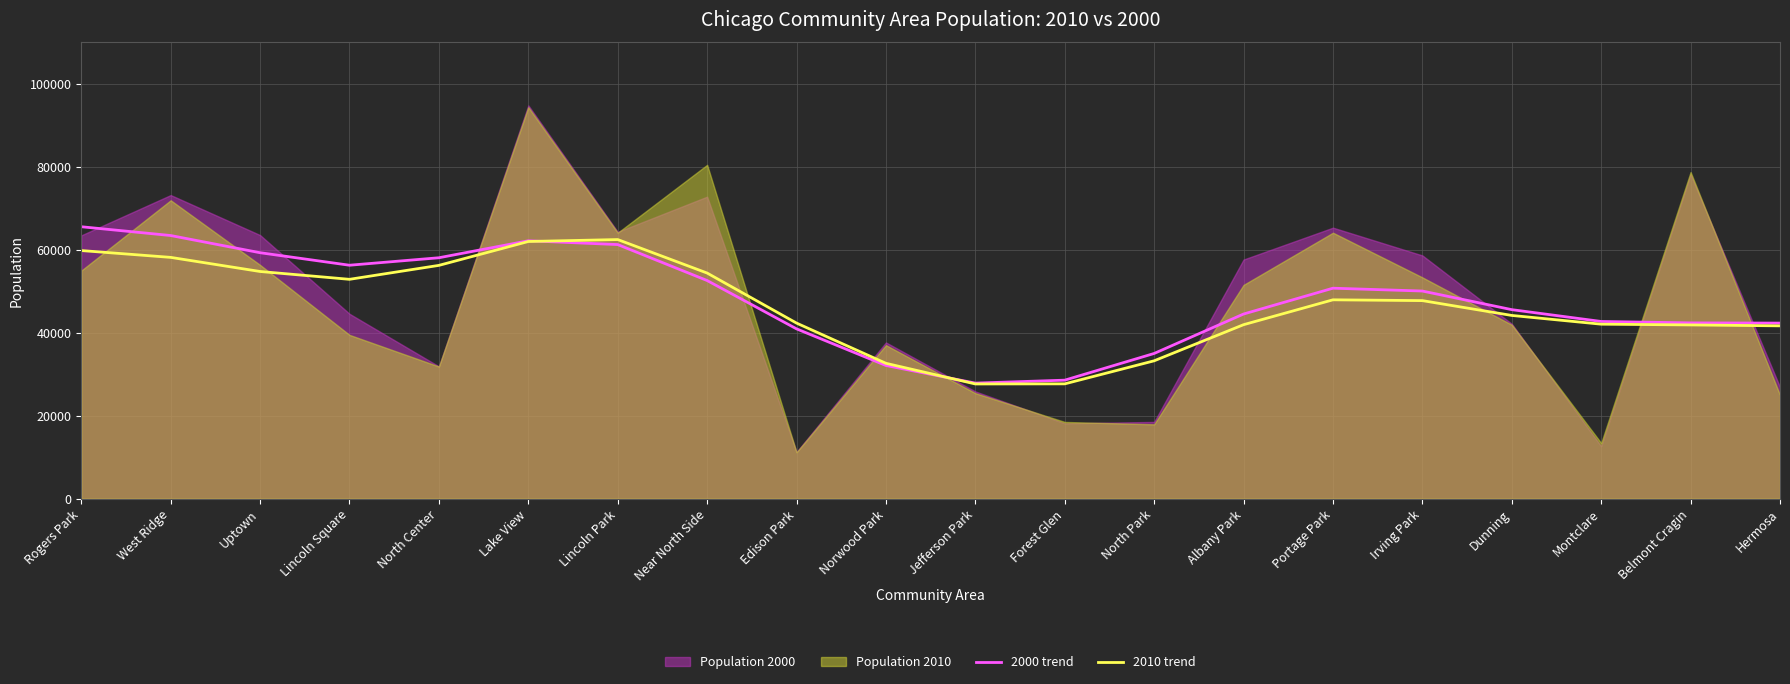

What is the minimum value for 2000 trend?

27869